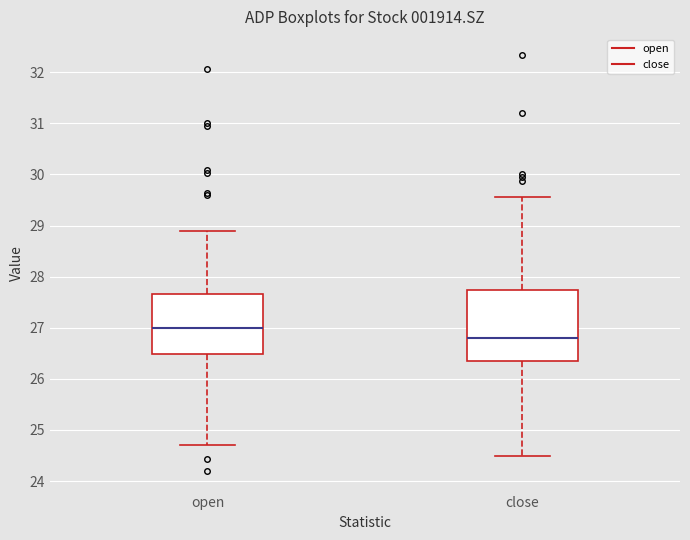

Where does the upper whisker of the box for open end on the y-axis? The values are not printed on the chart, so give them approximately, as read against the axis.

28.9